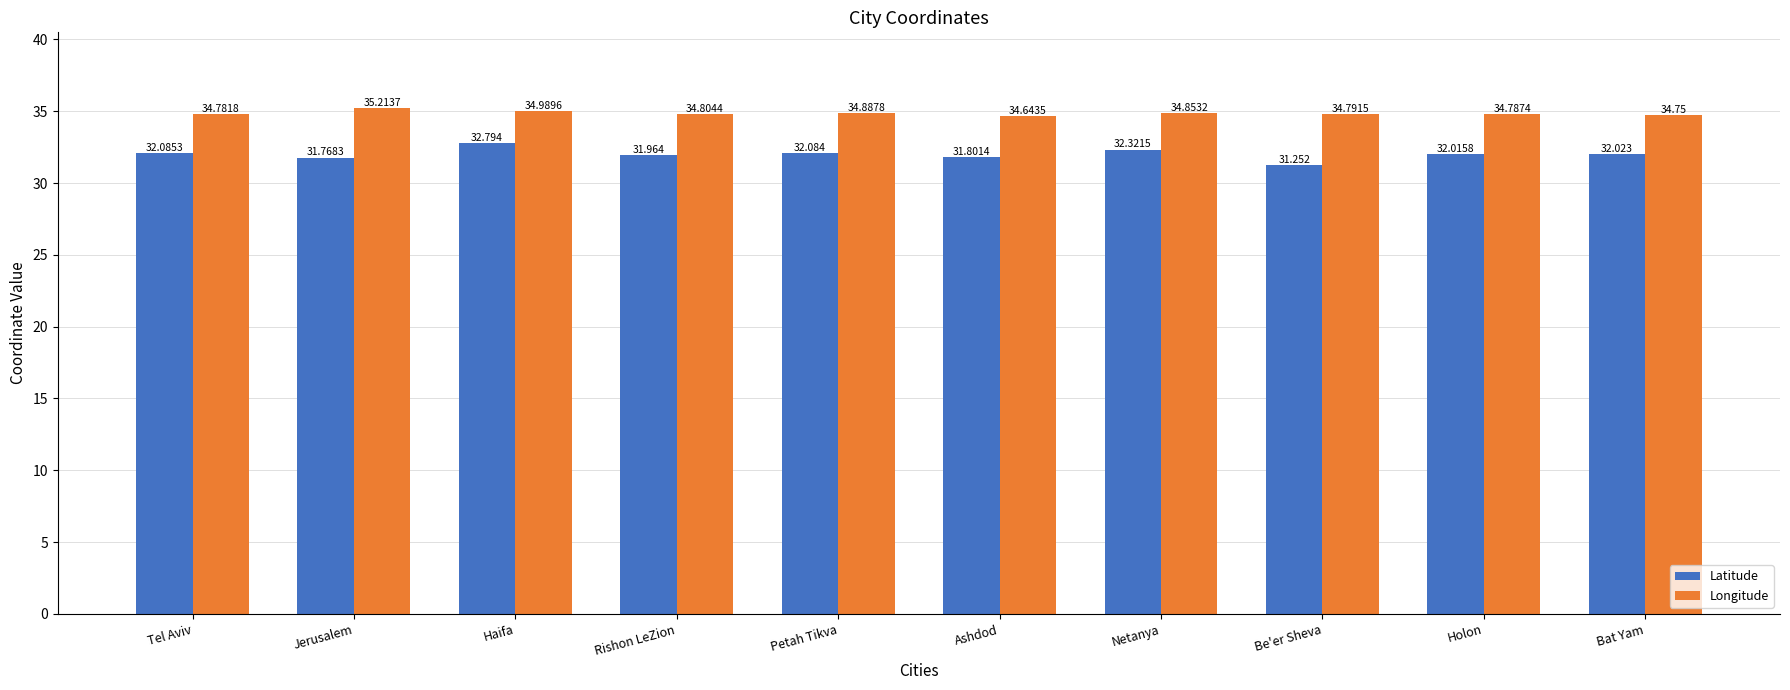

What is the greatest value displayed?

35.2